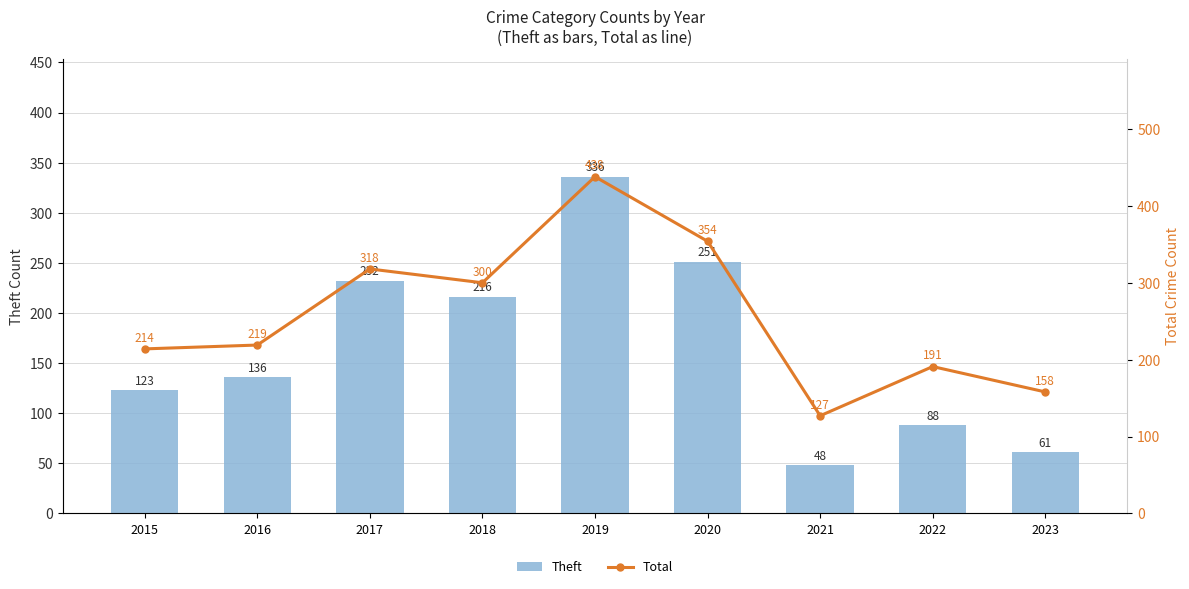

Reading left to right, list all the values displayed in this chart.

Theft: 2015=123	2016=136	2017=232	2018=216	2019=336	2020=251	2021=48	2022=88	2023=61
Total: 2015=214	2016=219	2017=318	2018=300	2019=438	2020=354	2021=127	2022=191	2023=158